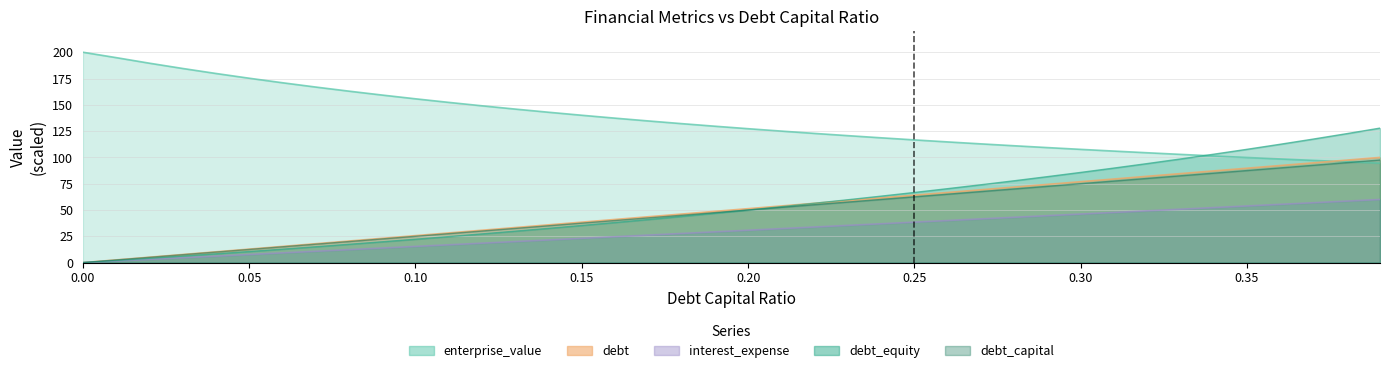

How many series are shown in this chart?

5